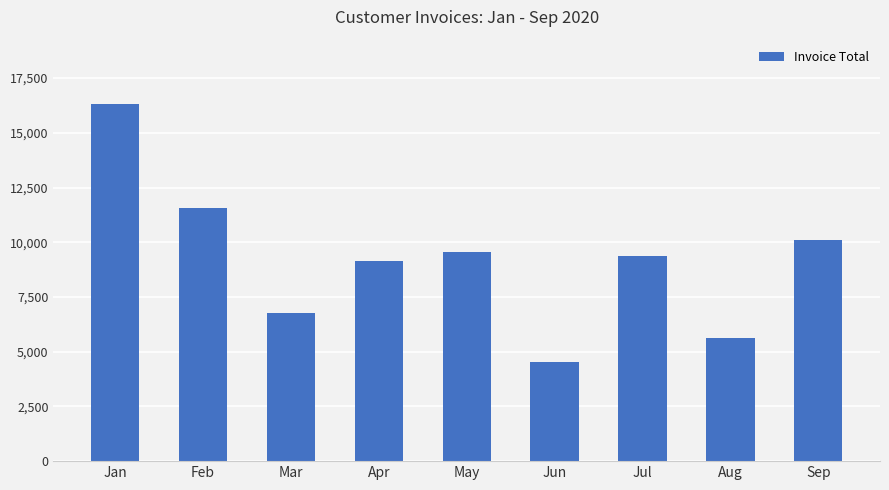

What is the sum of all values?

82977